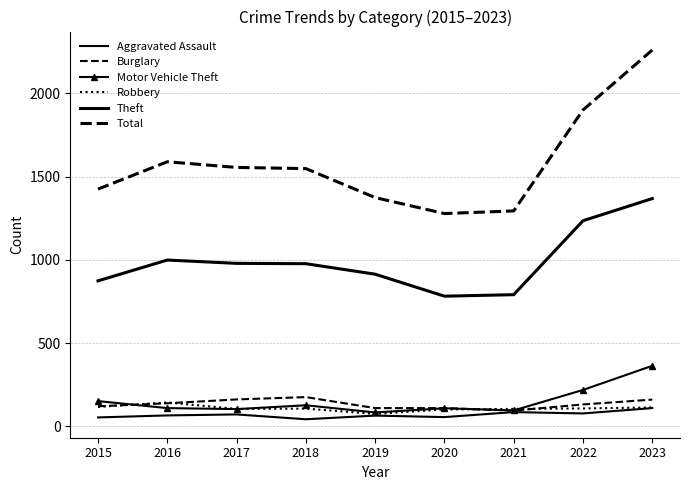

True or false: Total and Burglary cross at least once.

False